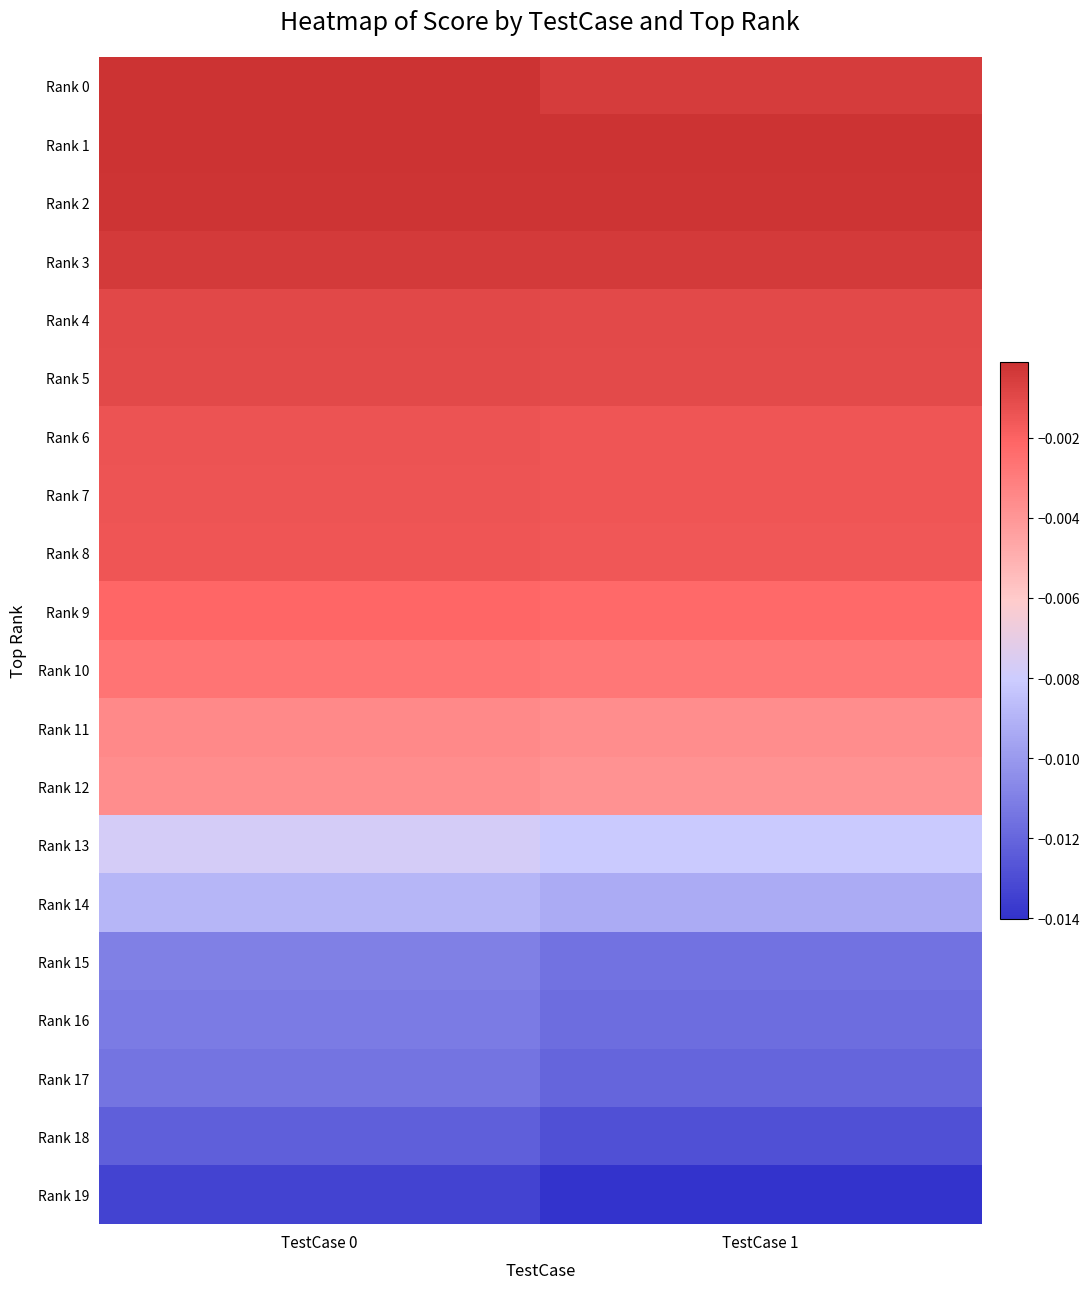

Which series has the largest total across all categories?

Rank 1